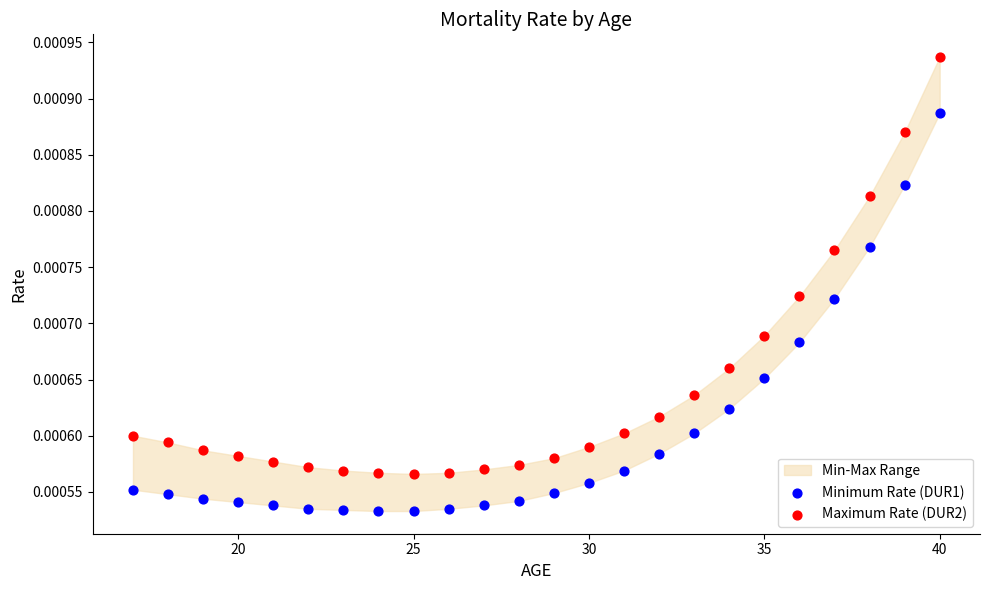

Which series reaches the minimum Y coordinate?

Minimum Rate (DUR1)